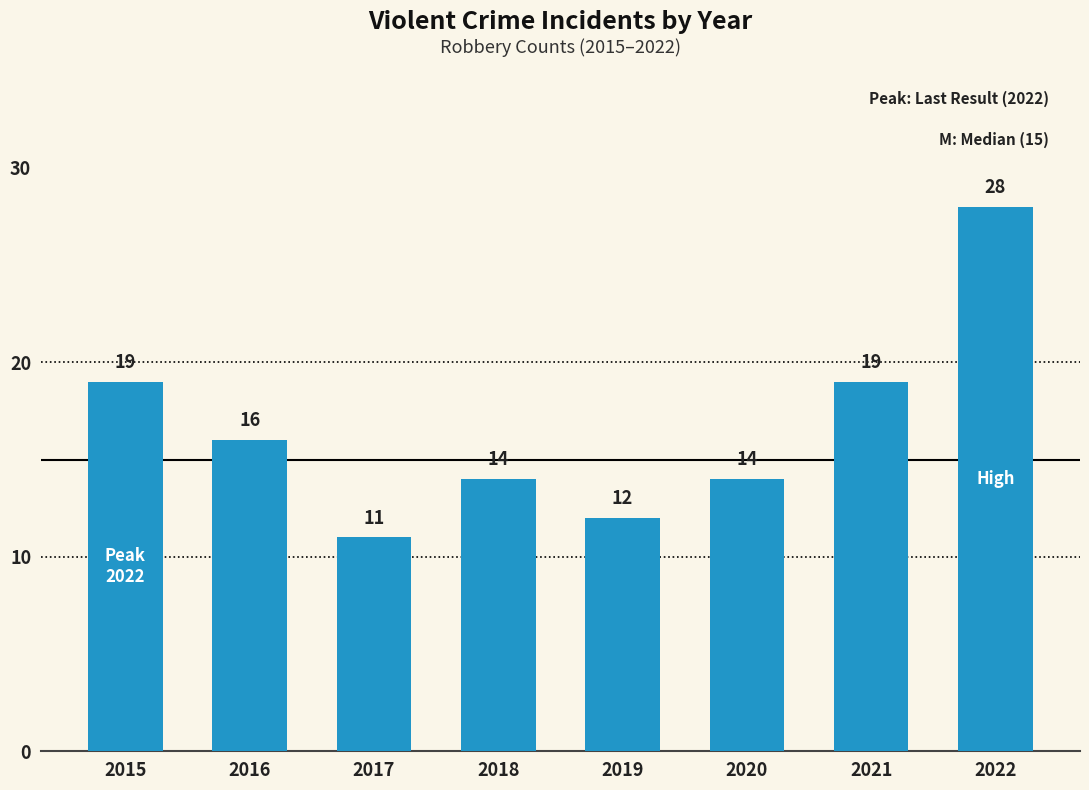

What is the difference between the maximum and minimum values?

17